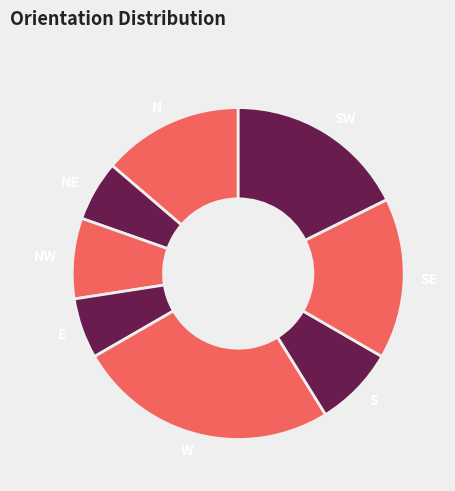

Do S and W together represent more than half of the pie?

No